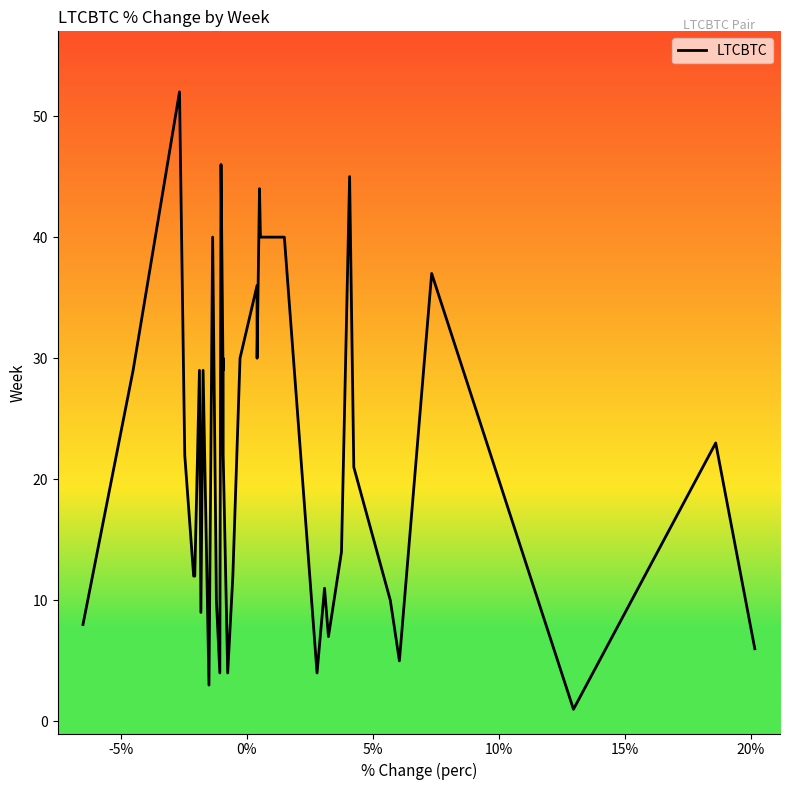

At which label does the data first exceed 22?

-5%